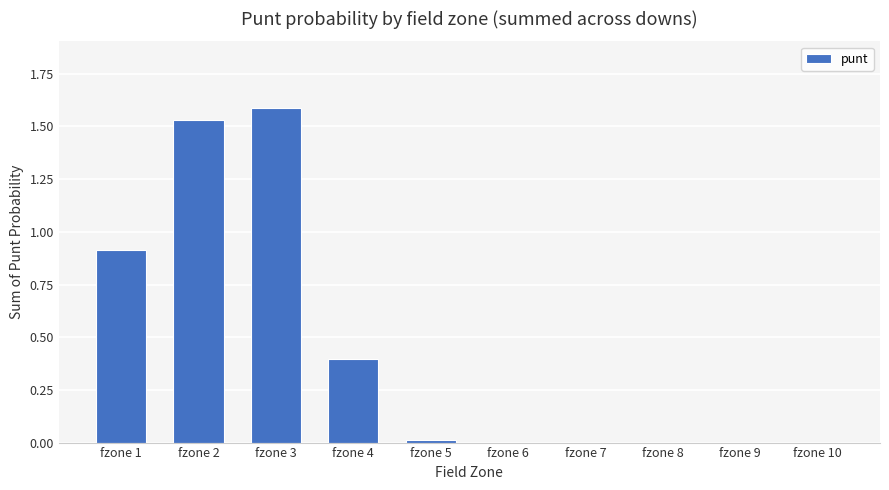

The value at fzone 9 is 1.0. True or false?

False